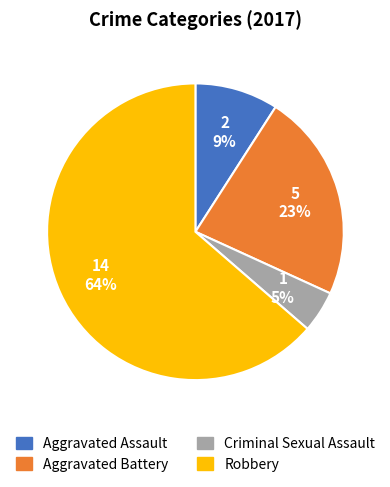

Is the sum of Aggravated Assault and Robbery greater than half?

Yes